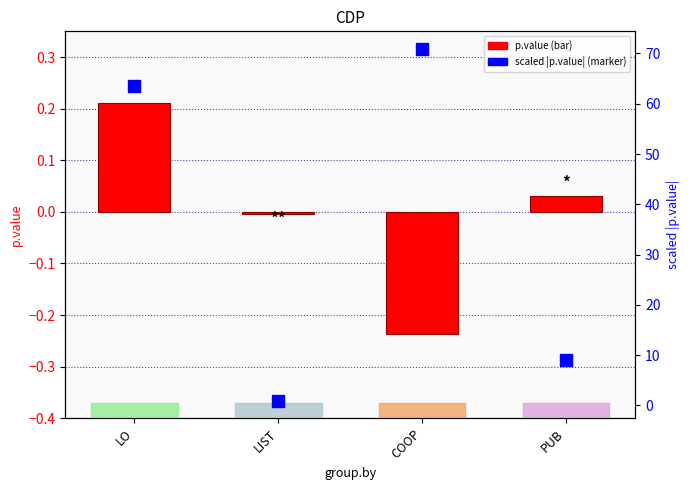

Does the chart contain stacked bars?

No